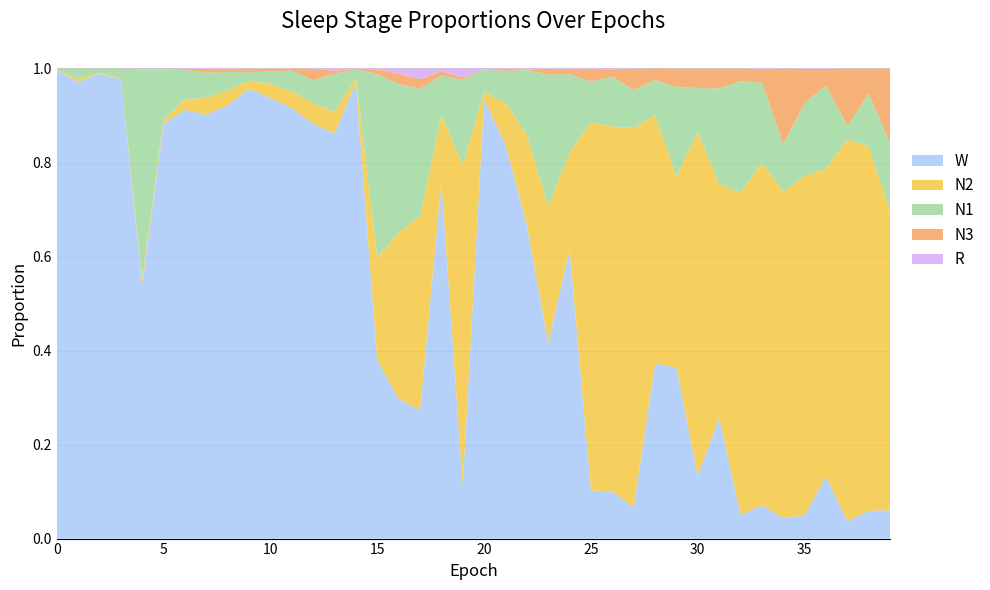

Reading left to right, what are all the values shown in this chart?

N1: 0.0	0.0	0.0	0.0	0.4	0.1	0.1	0.1	0.0	0.0	0.0	0.0	0.0	0.1	0.0	0.4	0.3	0.3	0.1	0.2	0.0	0.1	0.1	0.3	0.2	0.1	0.1	0.1	0.1	0.2	0.1	0.2	0.2	0.2	0.1	0.2	0.2	0.0	0.1	0.1
N2: 0.0	0.0	0.0	0.0	0.0	0.0	0.0	0.0	0.0	0.0	0.0	0.0	0.0	0.0	0.0	0.2	0.4	0.4	0.1	0.7	0.0	0.1	0.2	0.3	0.2	0.8	0.8	0.8	0.5	0.4	0.7	0.5	0.7	0.7	0.7	0.7	0.7	0.8	0.8	0.6
N3: 0.0	0.0	0.0	0.0	0.0	0.0	0.0	0.0	0.0	0.0	0.0	0.0	0.0	0.0	0.0	0.0	0.0	0.0	0.0	0.0	0.0	0.0	0.0	0.0	0.0	0.0	0.0	0.0	0.0	0.0	0.0	0.0	0.0	0.0	0.2	0.1	0.0	0.1	0.1	0.2
R: 0.0	0.0	0.0	0.0	0.0	0.0	0.0	0.0	0.0	0.0	0.0	0.0	0.0	0.0	0.0	0.0	0.0	0.0	0.0	0.0	0.0	0.0	0.0	0.0	0.0	0.0	0.0	0.0	0.0	0.0	0.0	0.0	0.0	0.0	0.0	0.0	0.0	0.0	0.0	0.0
W: 1.0	1.0	1.0	1.0	0.5	0.9	0.9	0.9	0.9	1.0	0.9	0.9	0.9	0.9	1.0	0.4	0.3	0.3	0.8	0.1	0.9	0.8	0.7	0.4	0.6	0.1	0.1	0.1	0.4	0.4	0.1	0.3	0.1	0.1	0.0	0.0	0.1	0.0	0.1	0.1